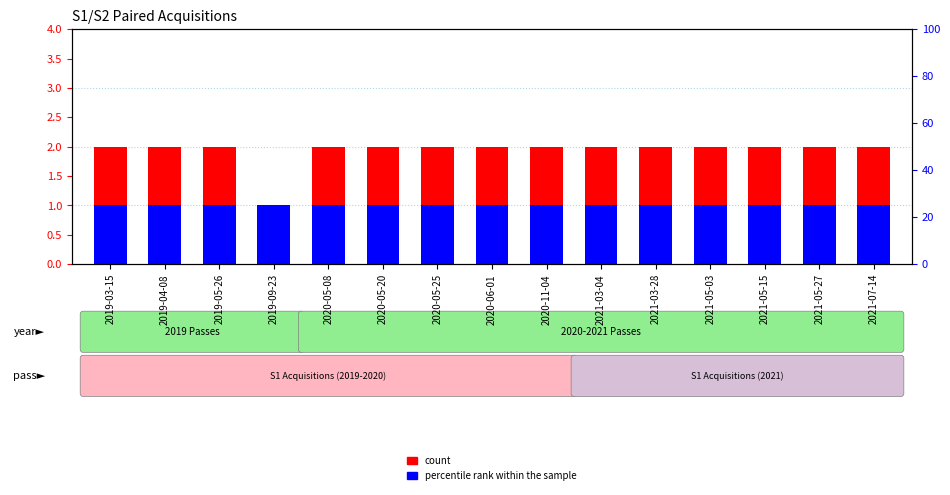

At how many categories does at least one series exceed 1?

14